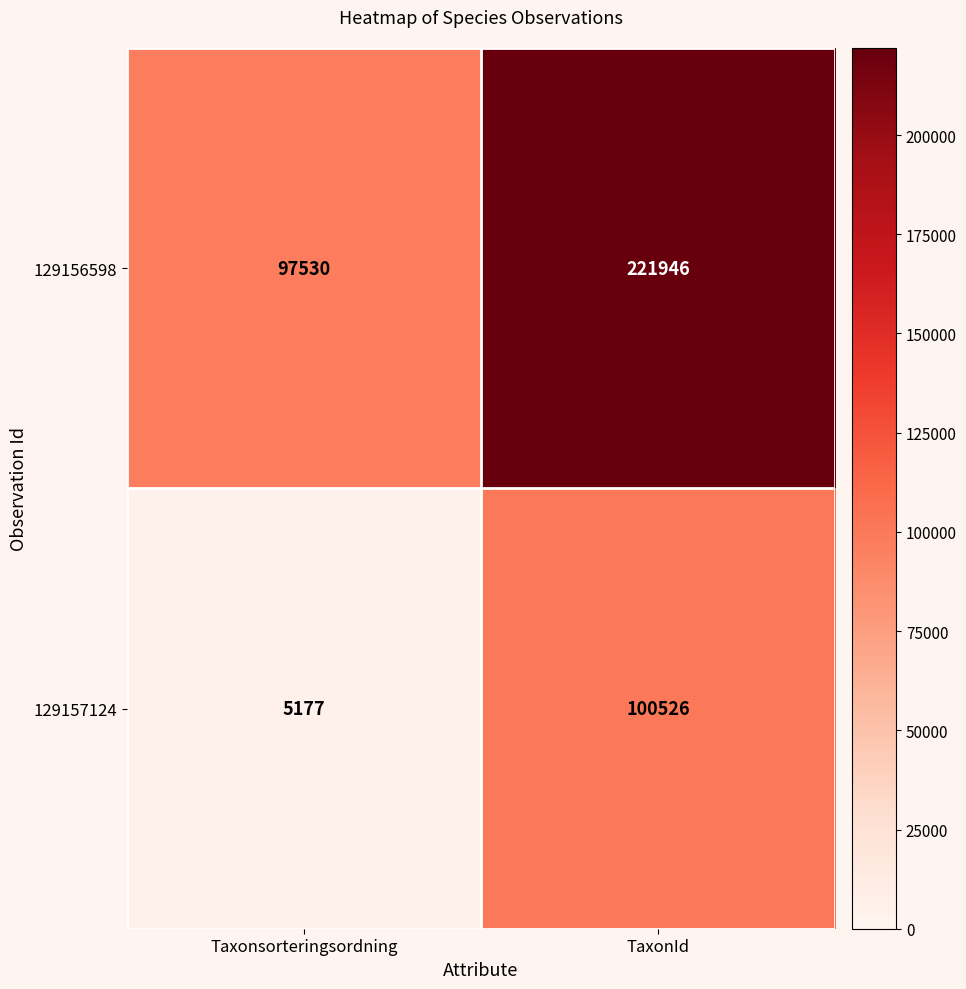

Which label corresponds to the smallest value in the chart?

Taxonsorteringsordning